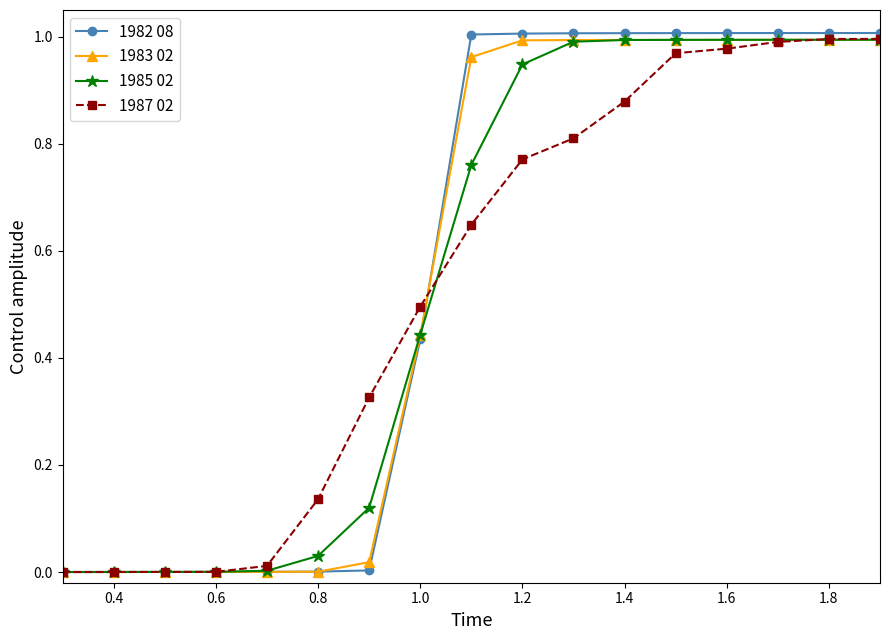

True or false: 1987 02 has a value of 0.0 at 0.6.

True